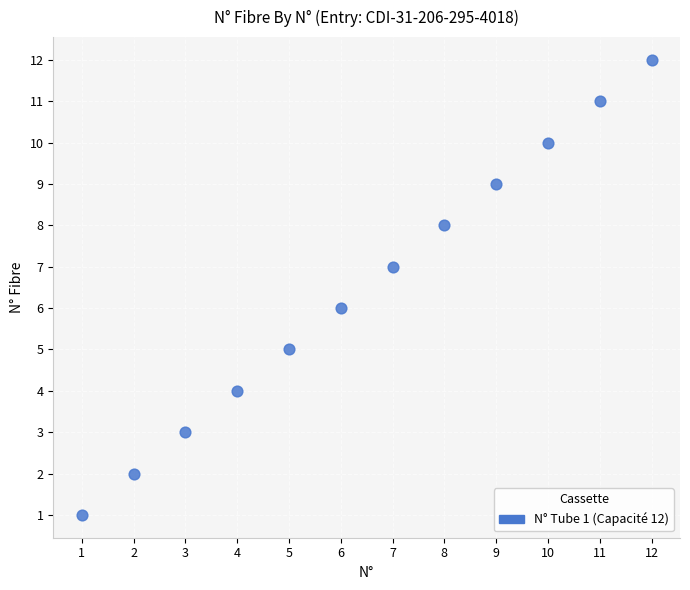

What is the range of Y values (max minus min)?

11